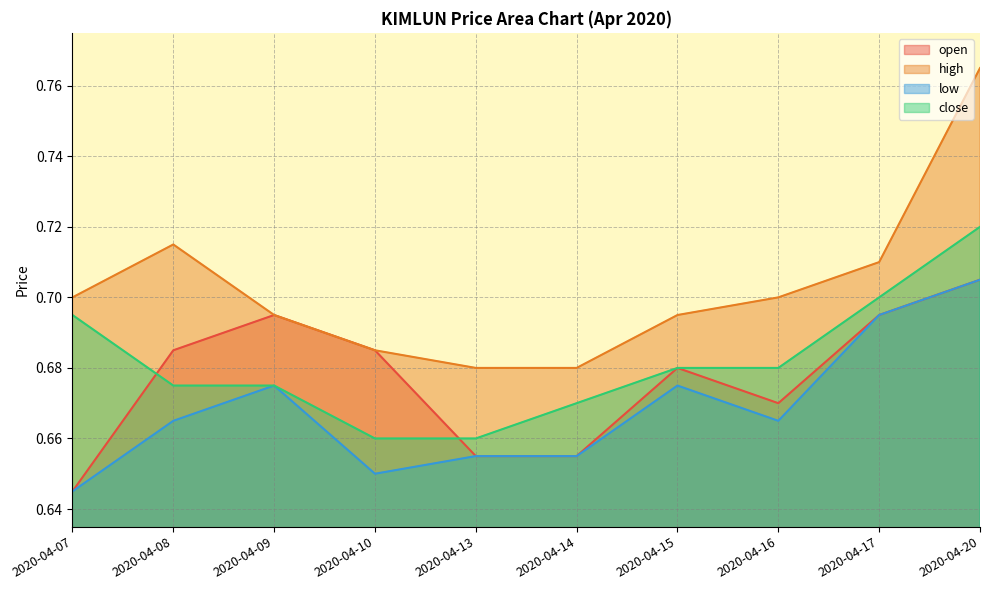

True or false: close and high intersect in this chart.

False